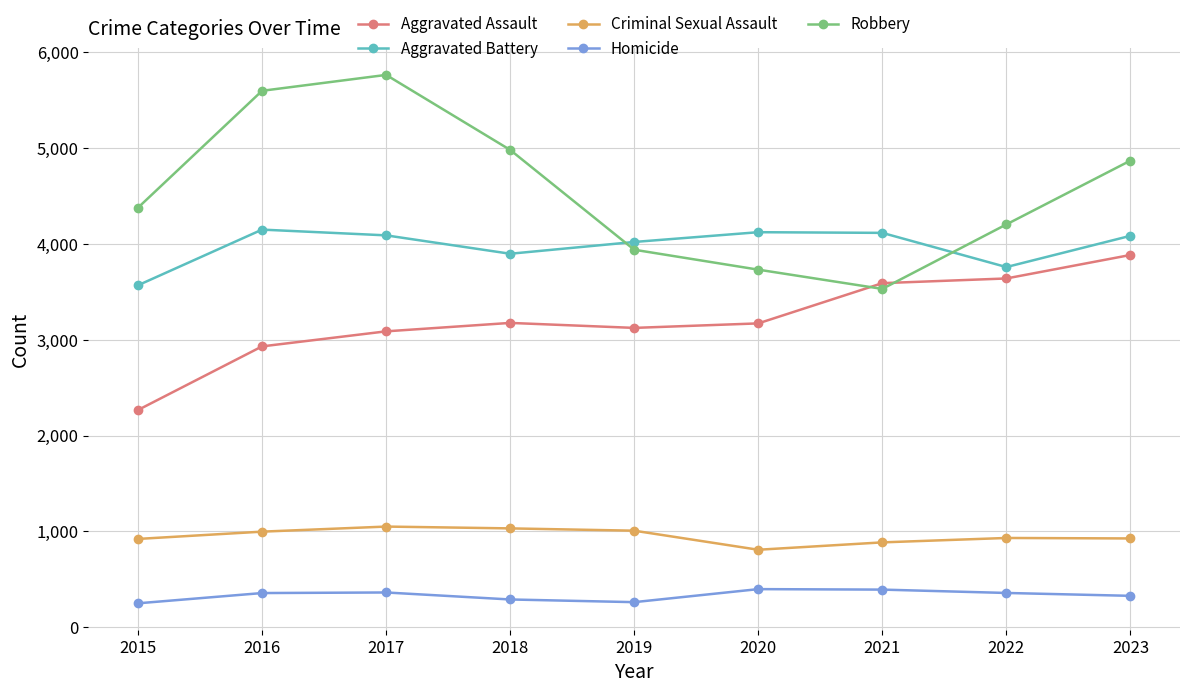

What is the difference between the second highest and second lowest values in the Aggravated Battery series?

364